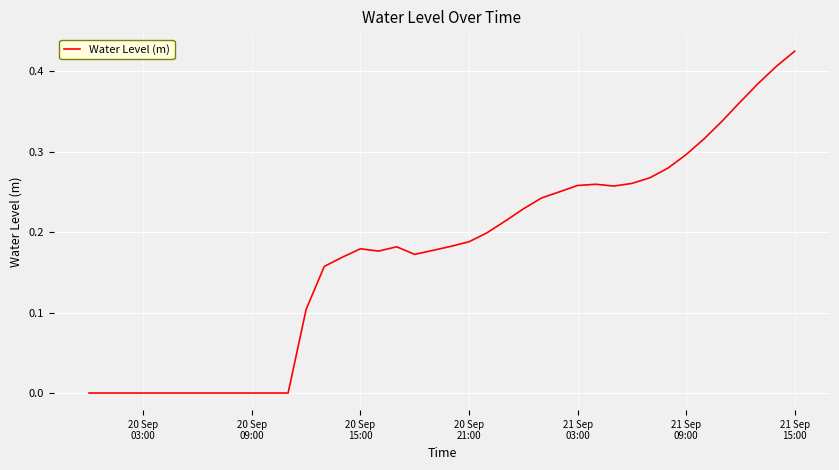

How many lines are shown in the chart?

1